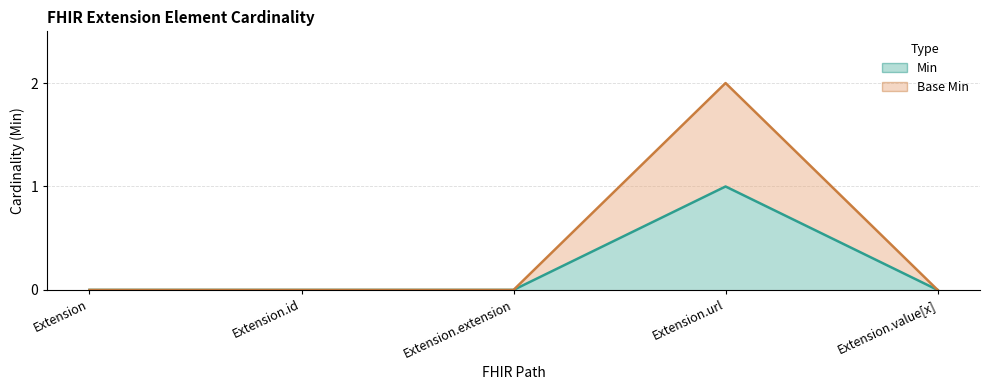

At which category does Base Min reach its first local peak?

Extension.url